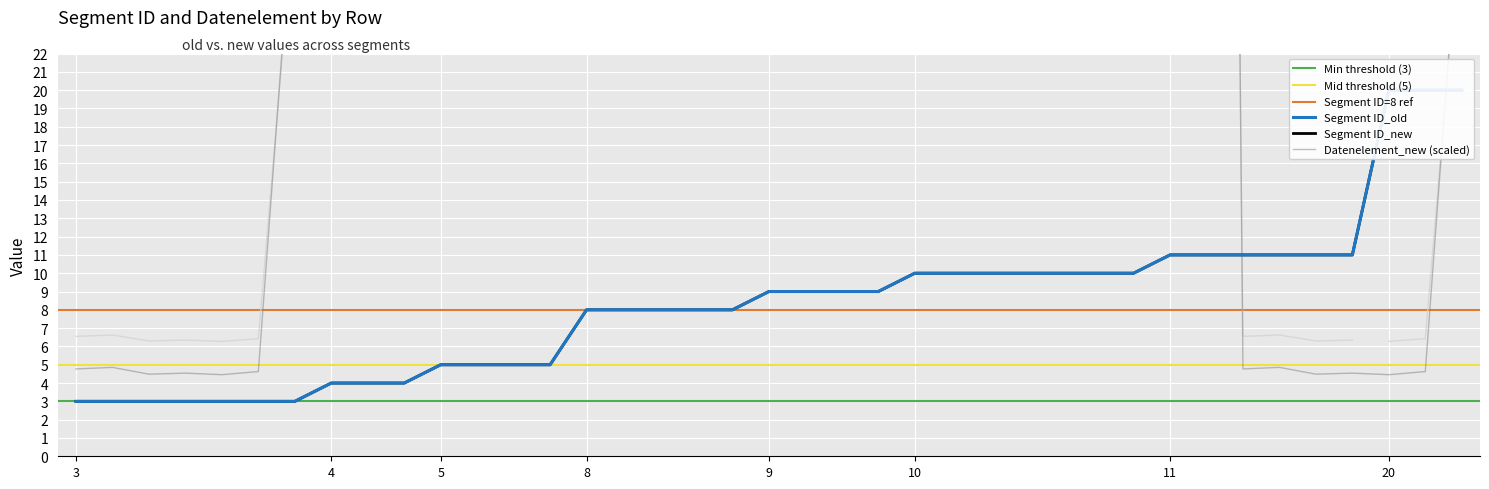

Which has a higher value, 9 or 11?

11